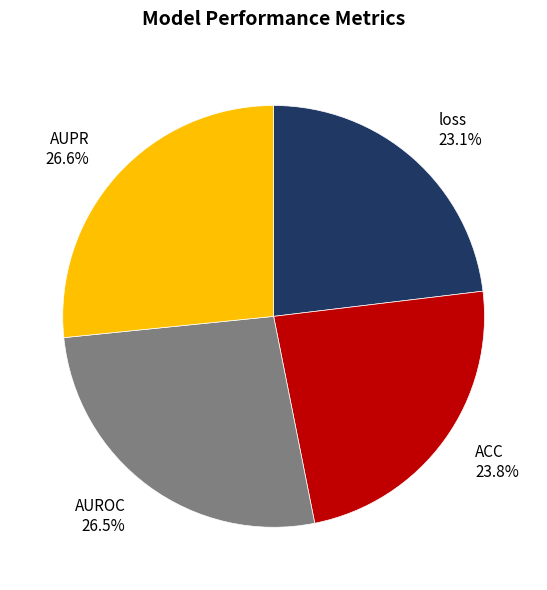

To the nearest percent, what is the combined percentage of ACC and AUROC?

50%